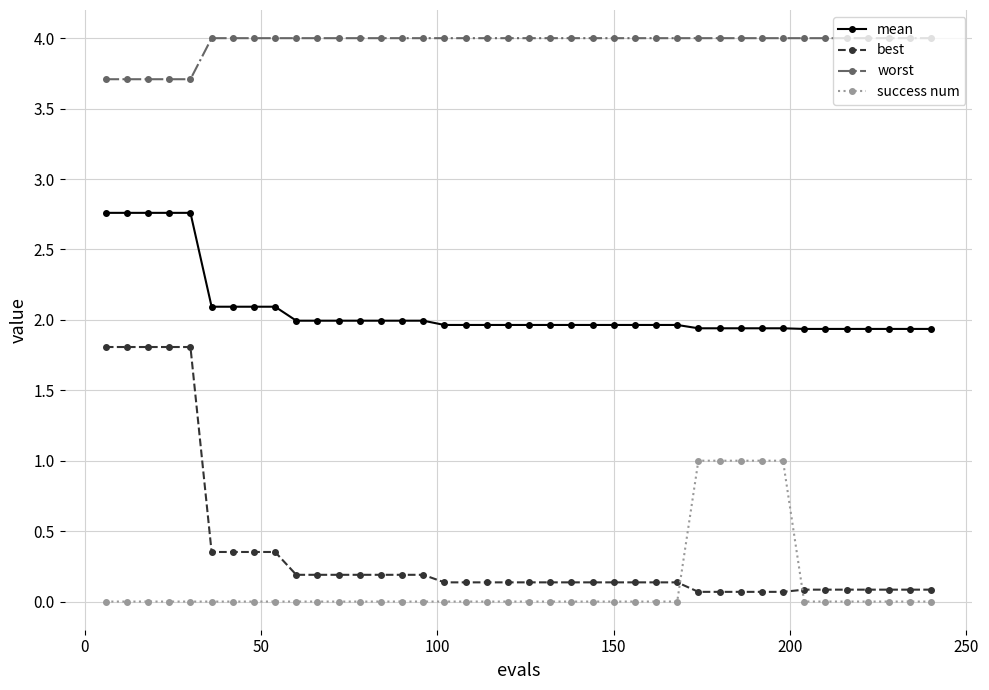

What is the difference between the maximum and minimum values in the worst series?

0.3